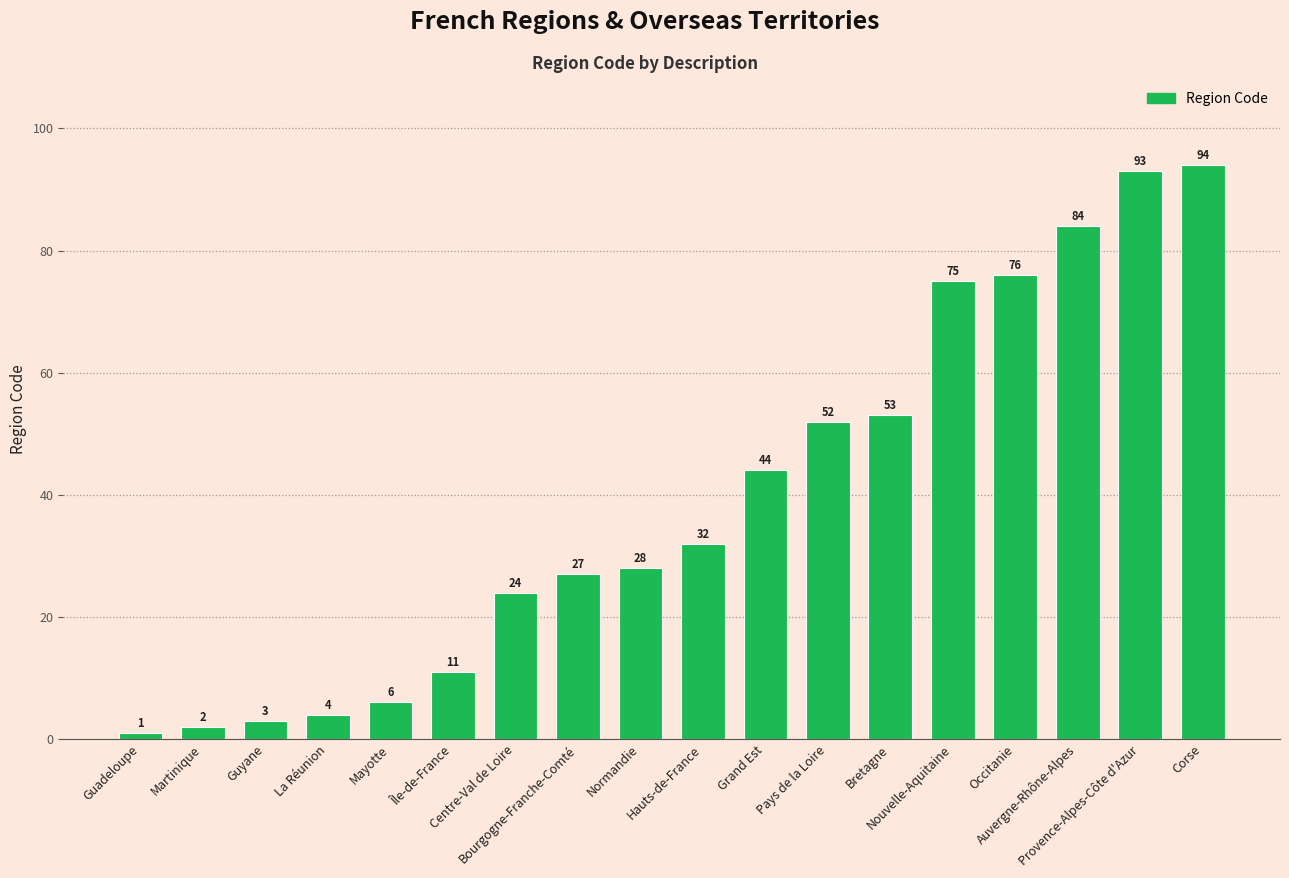

Between Bourgogne-Franche-Comté and Normandie, which is larger?

Normandie